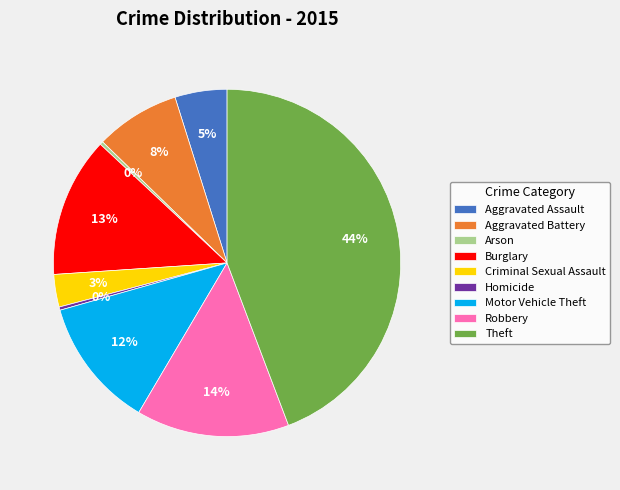

To the nearest percent, what is the average slice percentage?

11%